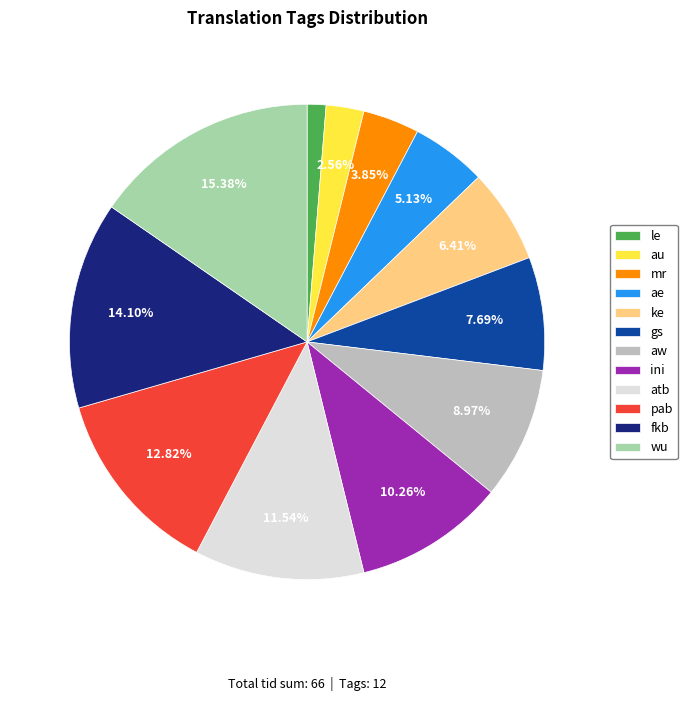

To the nearest percent, what is the difference between the ke and fkb slice percentages?

8%